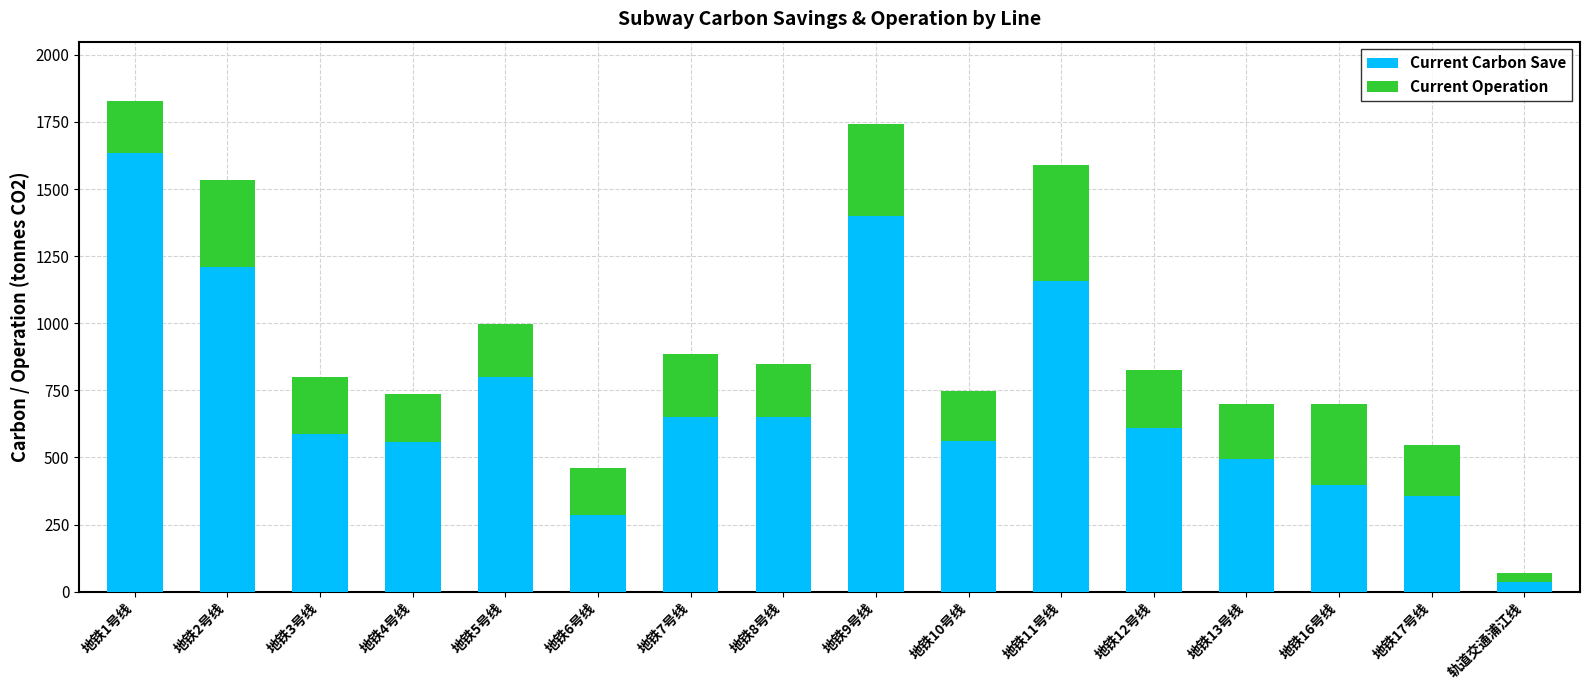

What is the total value across all series at 地铁13号线?

699.9